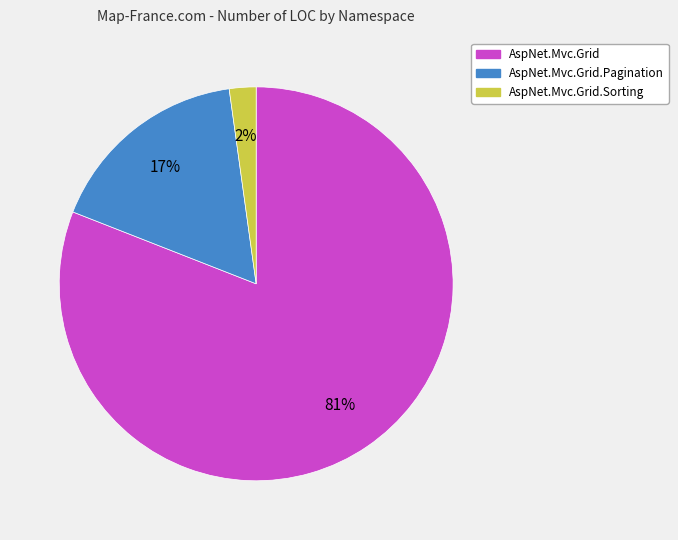

To the nearest percent, what is the difference between the largest and smallest slice percentages?

79%